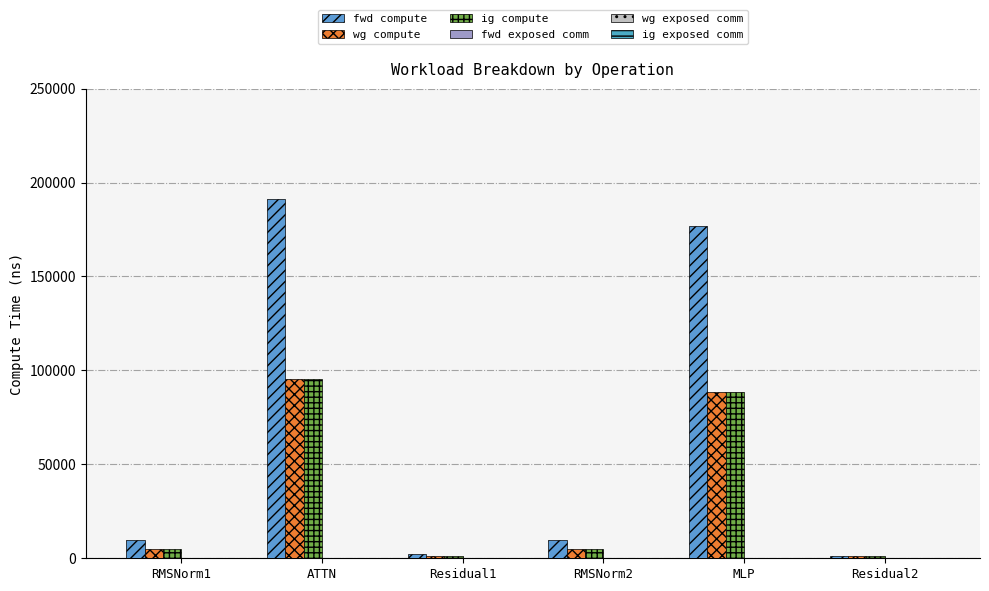

How many data points in wg compute are above 4980?

4